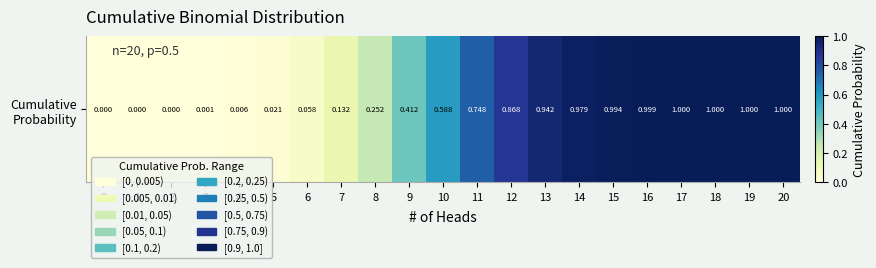

Rank the categories by value from highest to lowest.

20, 19, 18, 17, 16, 15, 14, 13, 12, 11, 10, 9, 8, 7, 6, 5, 4, 3, 2, 1, 0